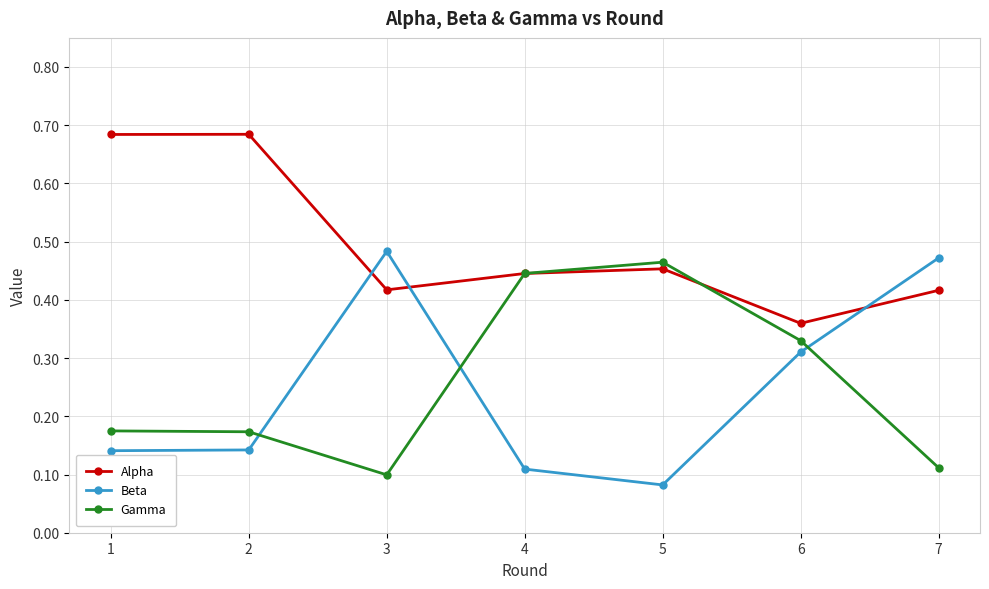

Which series changed the most between 2 and 3?

Beta